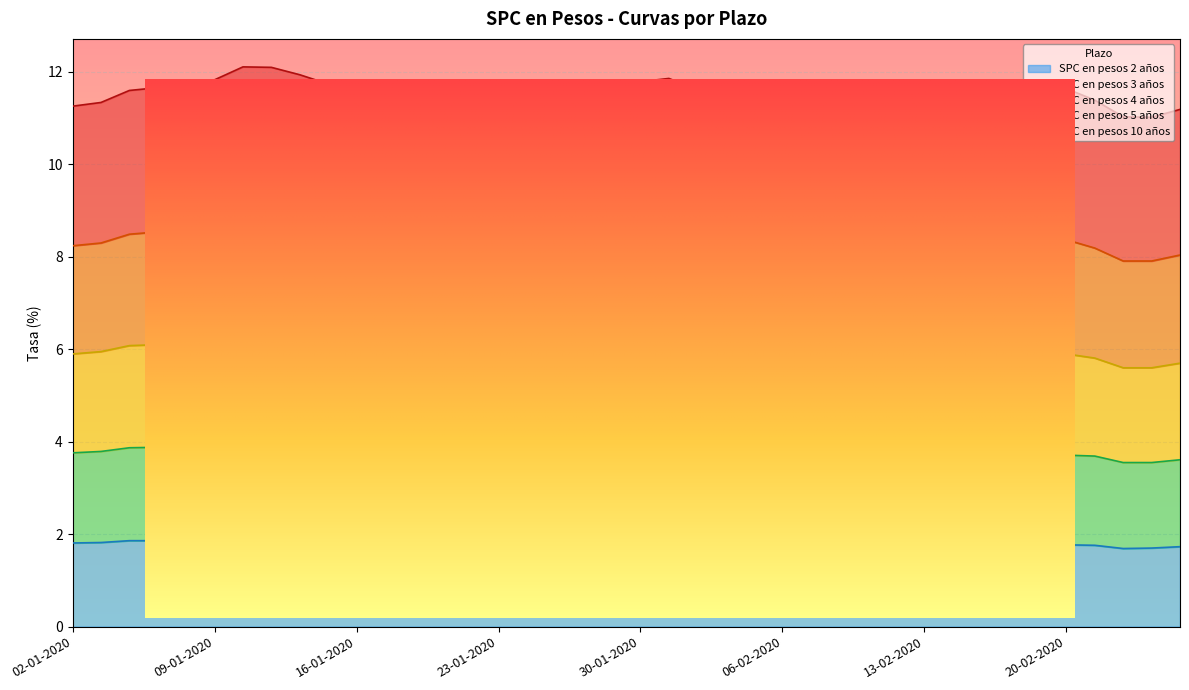

In SPC en pesos 3 años, how many points are higher than both neighbors (excluding endpoints)?

5